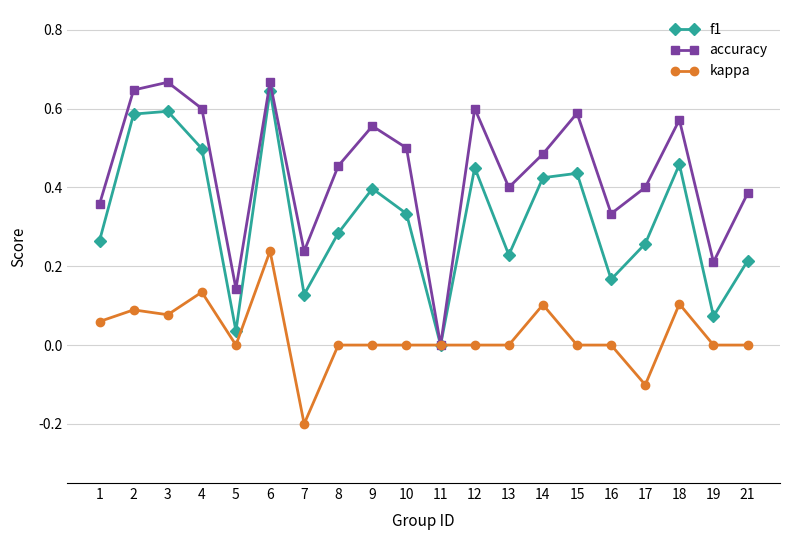

At which category is the sum across all series the highest?

6